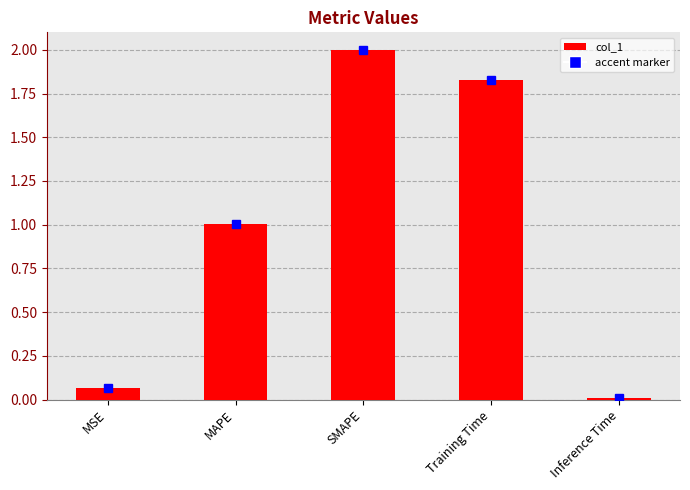

What is the sum of all values?

4.9